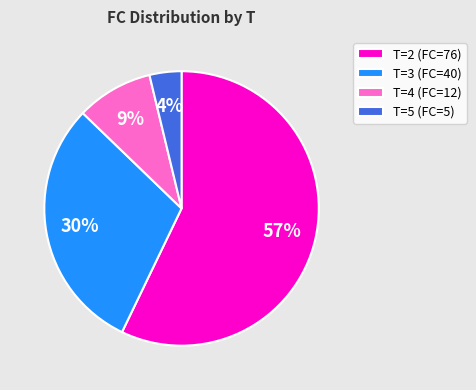

True or false: T=4 (FC=12) accounts for 9% of the total.

True